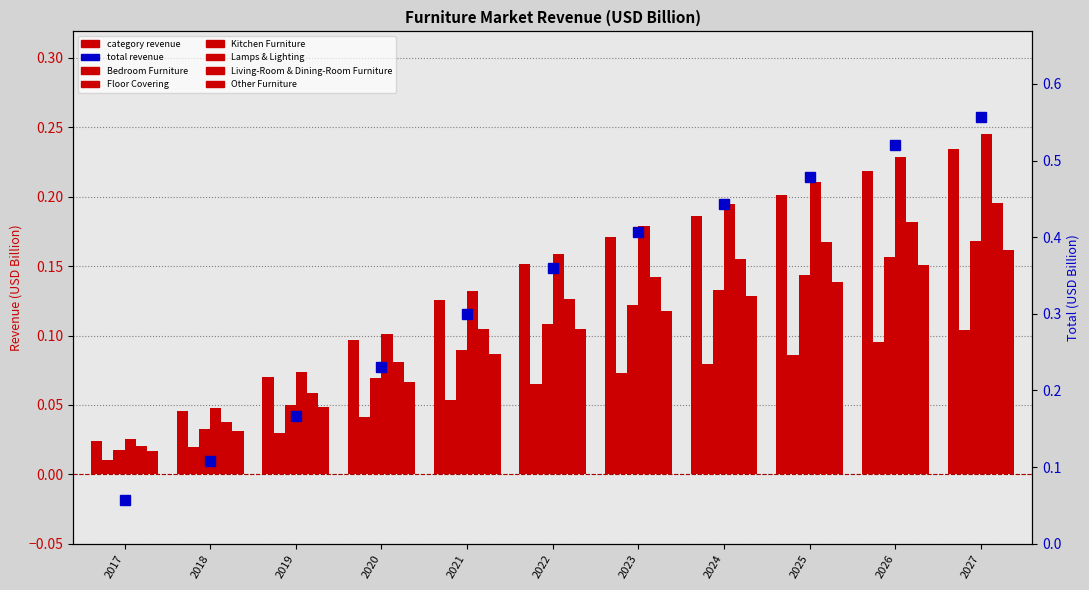

What is the difference between the maximum and second lowest values in the Bedroom Furniture series?

0.2